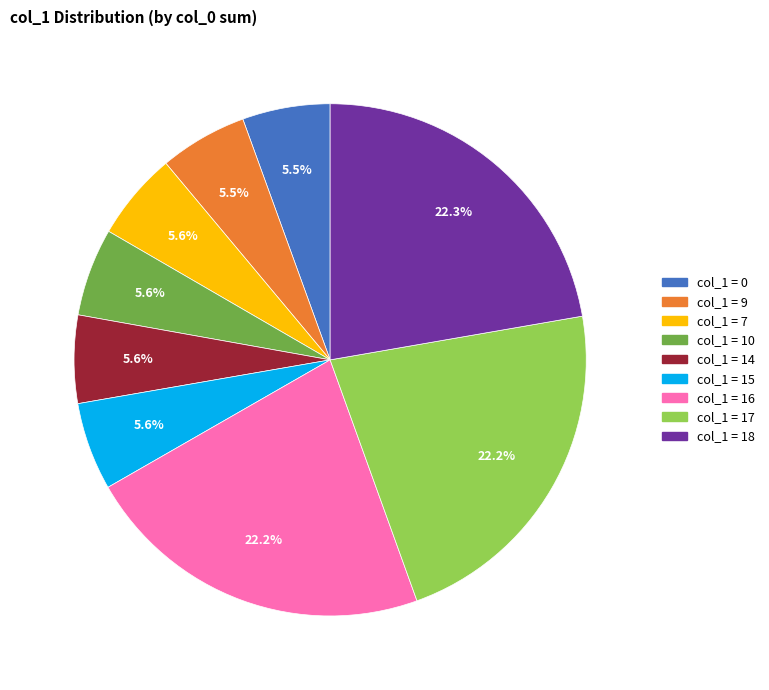

To the nearest percent, what is the average slice percentage?

11%